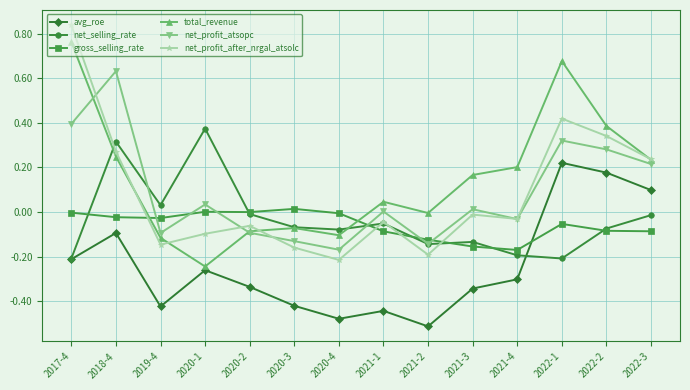

Which category has the lowest value in the gross_selling_rate series?

2021-4